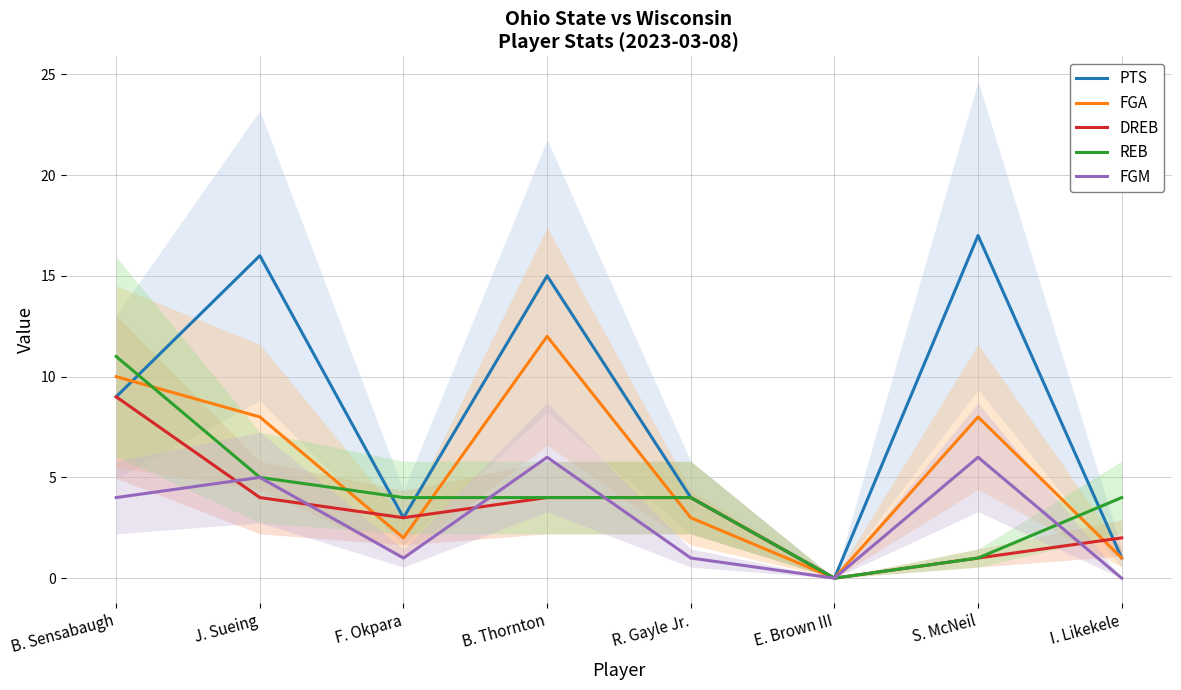

What are all the series names shown in the legend?

PTS, FGA, DREB, REB, FGM